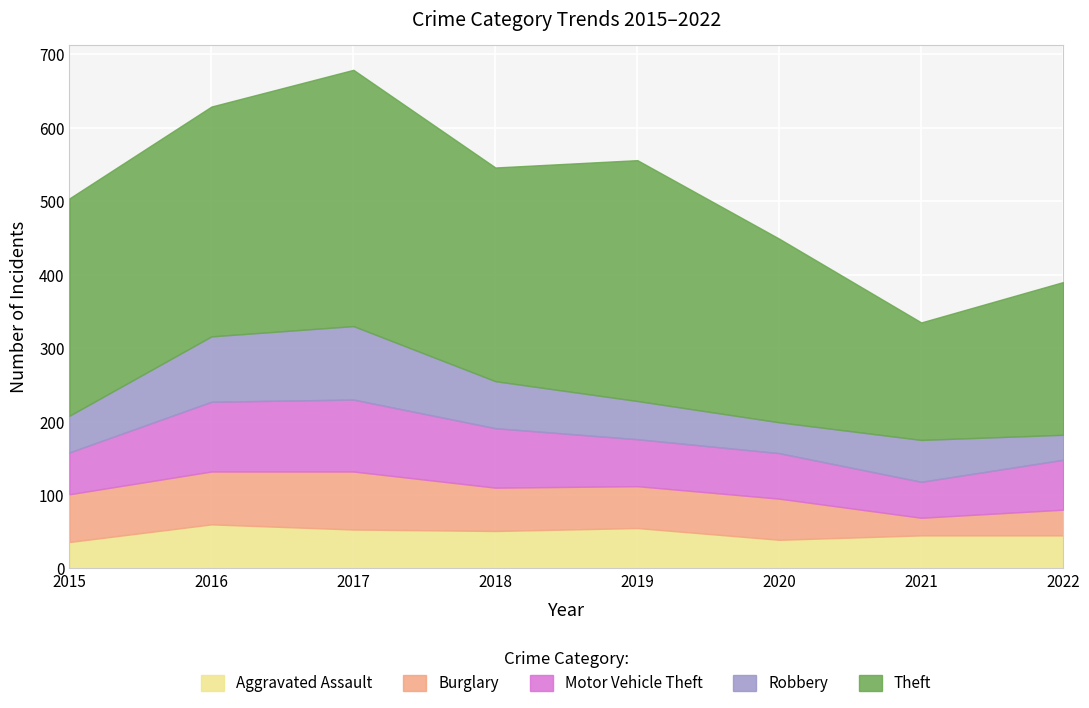

Which category has the lowest value in the Burglary series?

2021